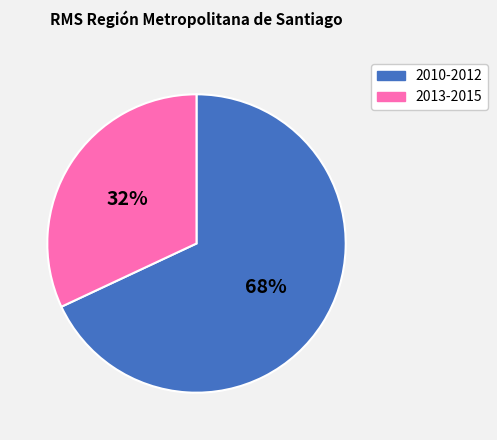

The 2010-2012 slice represents 58% of the pie. True or false?

False